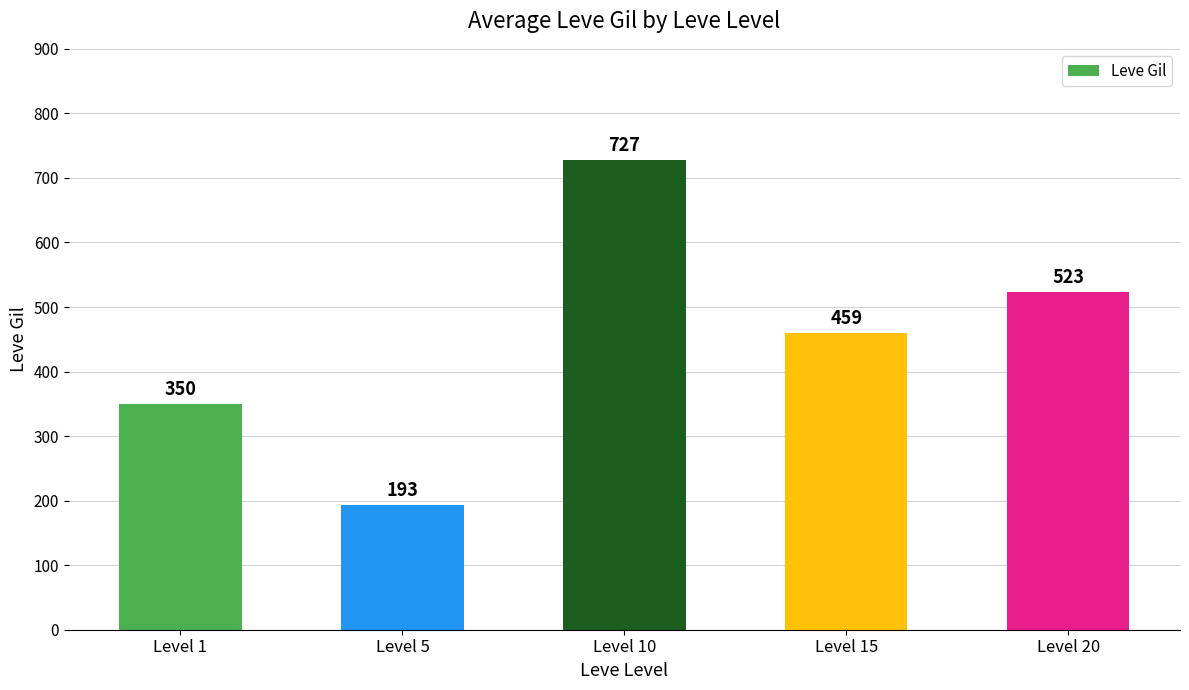

Which label corresponds to the smallest value in the chart?

Level 5